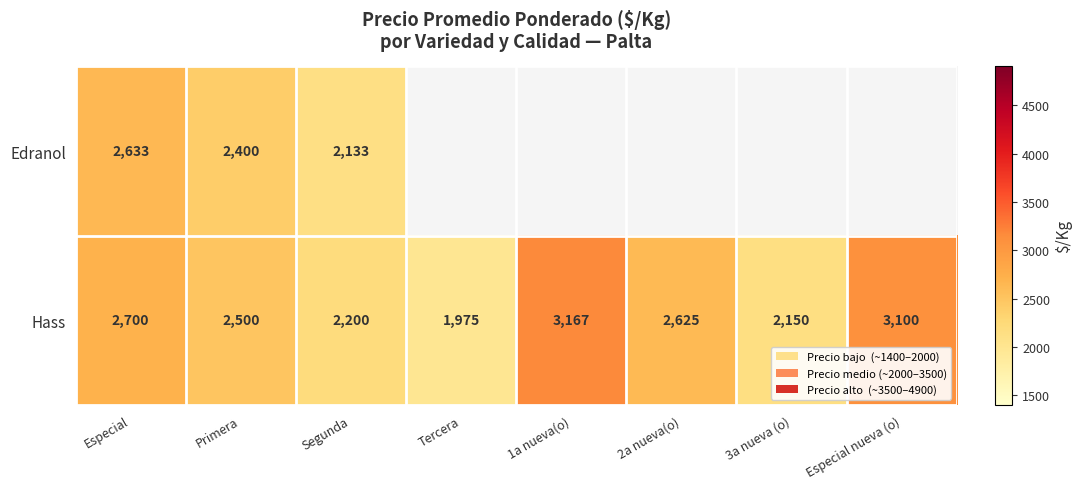

Rank the categories by Hass value from lowest to highest.

Tercera, 3a nueva (o), Segunda, Primera, 2a nueva(o), Especial, Especial nueva (o), 1a nueva(o)